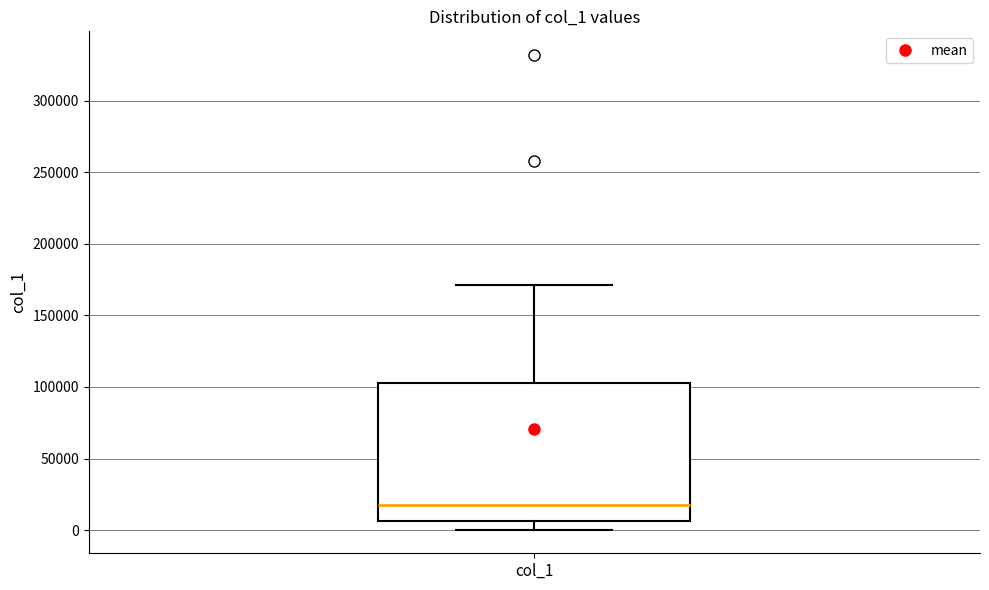

Read this box plot against the y-axis: the position of the median line, the range covered by the box, and the ends of both whiskers. The values are not printed on the chart, so give them approximately, as read against the axis.

median 15000, box 5000 to 105000, whiskers 0 to 170000